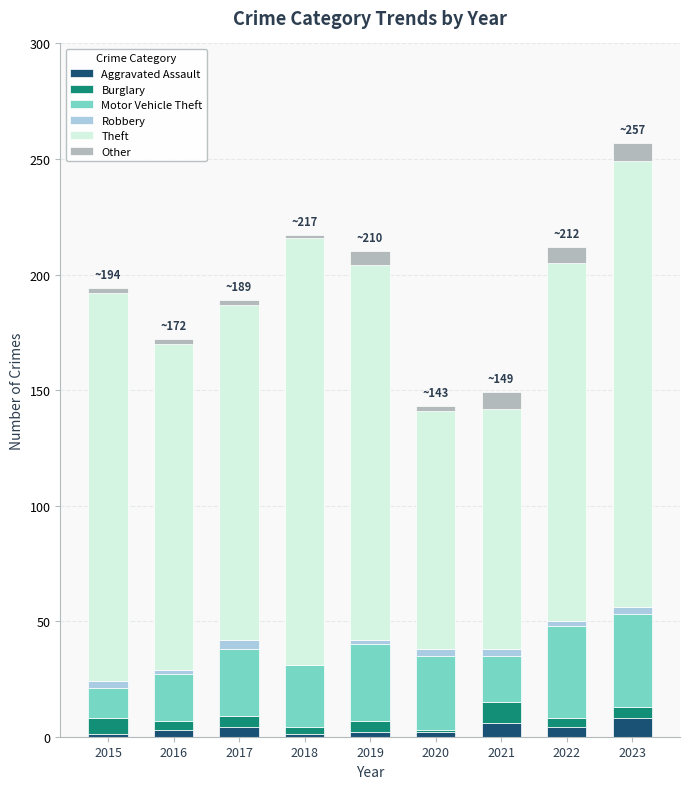

At which category is the sum across all series the highest?

2023